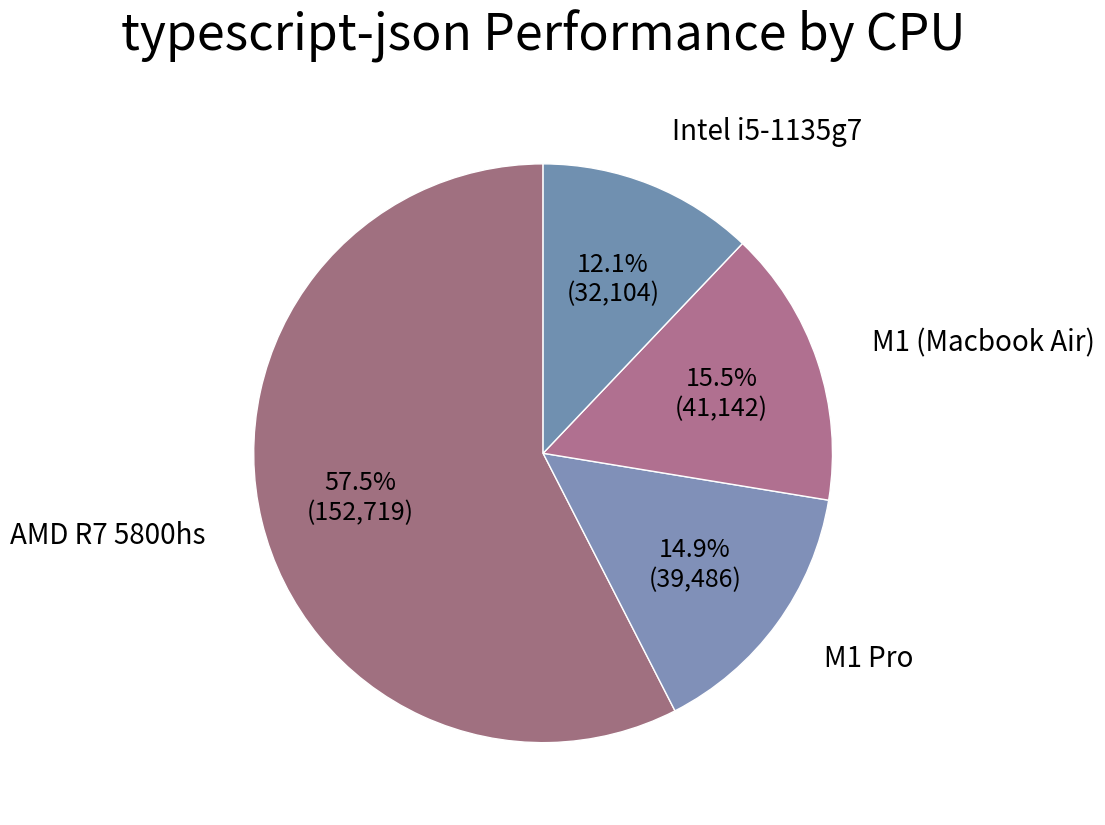

How many slices are in this pie chart?

4